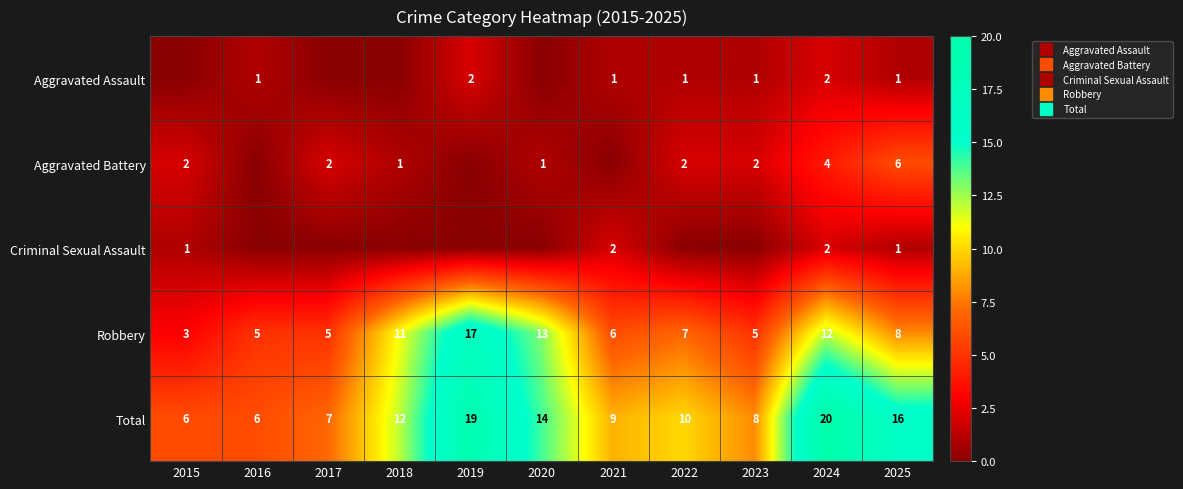

How many series are shown in this chart?

5